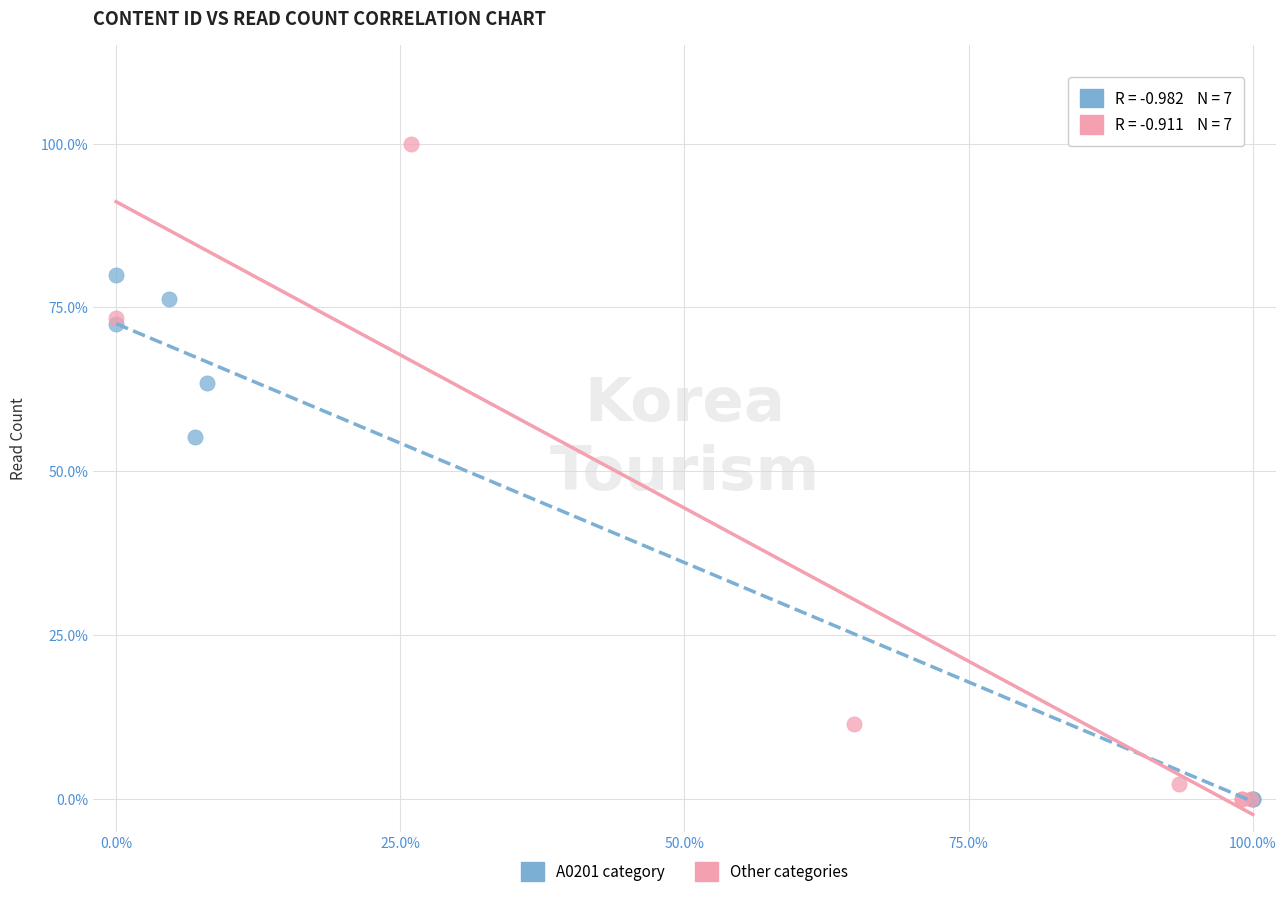

What are all the series names shown in the legend?

A0201 category, Other categories